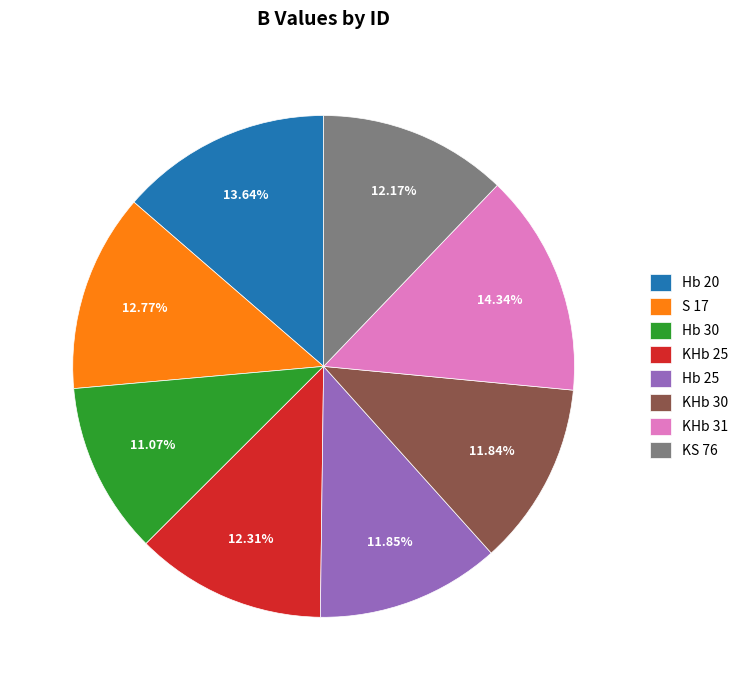

Is the sum of KS 76 and KHb 31 greater than half?

No